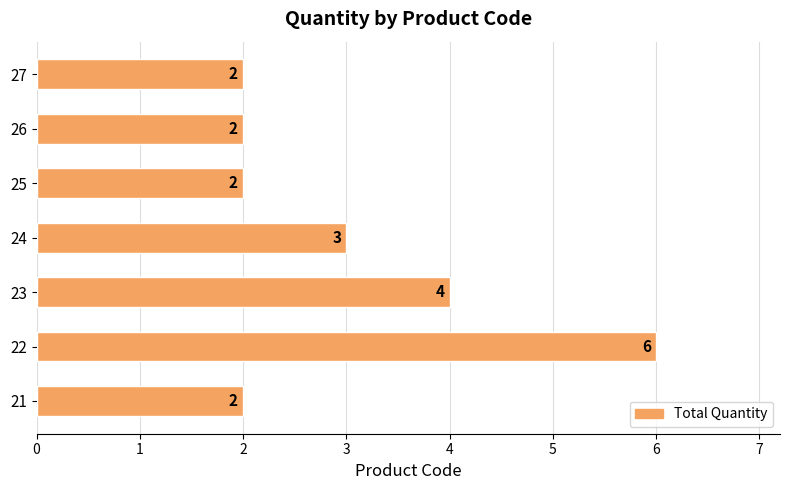

How many values are between 2 and 4?

6